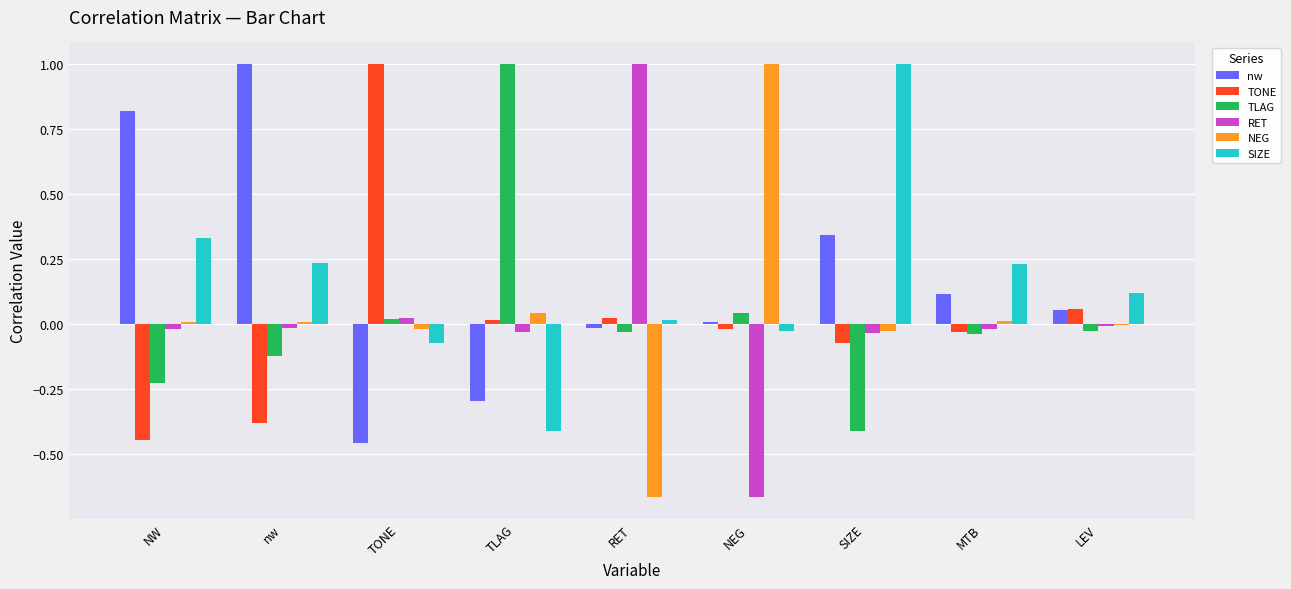

What is the greatest value displayed?

1.0